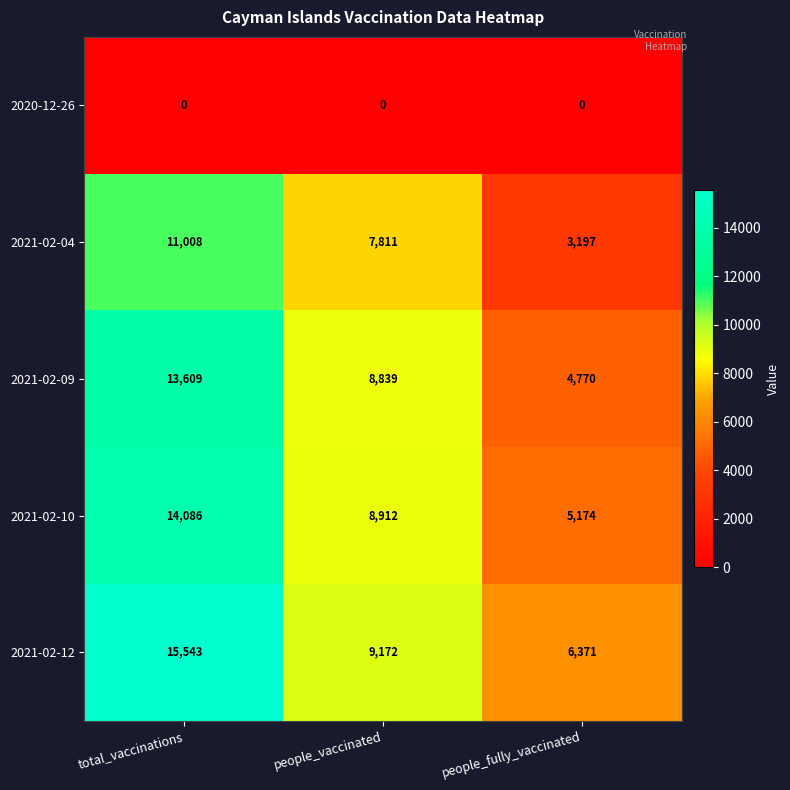

Reading left to right, extract all data points from this chart.

2020-12-26: 0	0	0
2021-02-04: 11008	7811	3197
2021-02-09: 13609	8839	4770
2021-02-10: 14086	8912	5174
2021-02-12: 15543	9172	6371